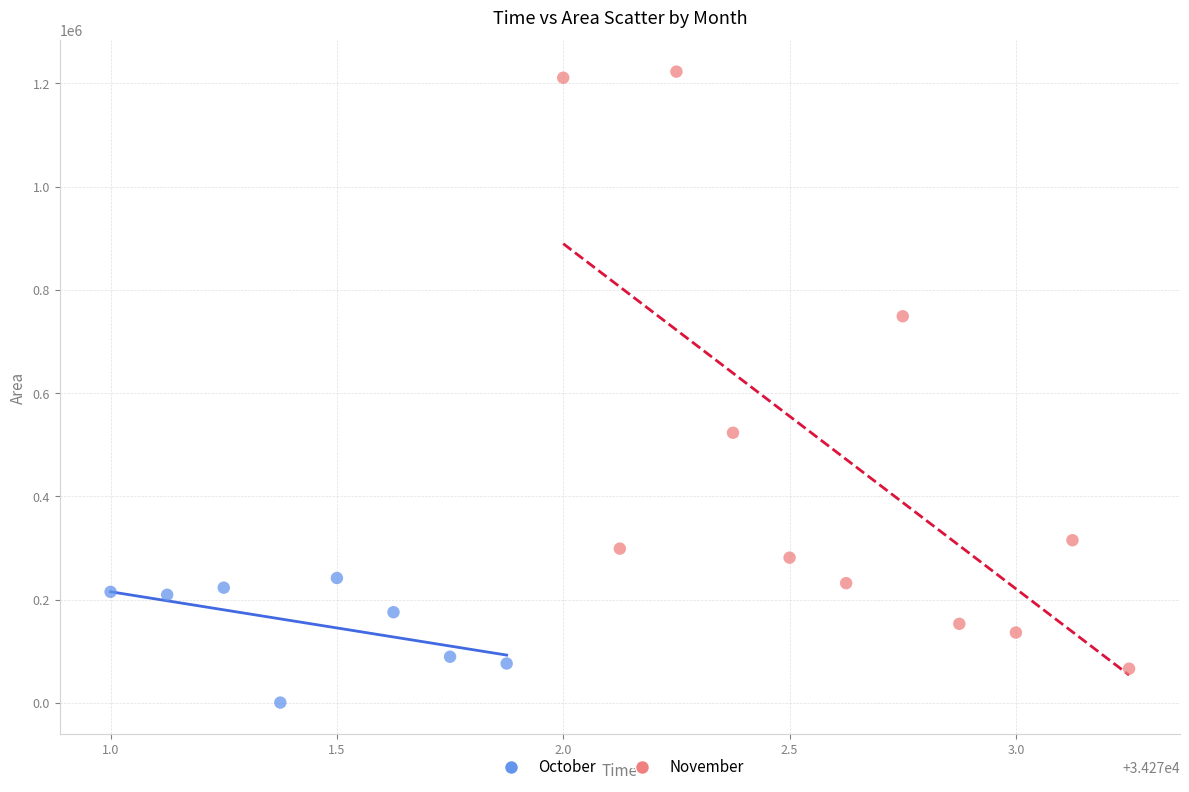

Which series has the widest spread of Y values?

November